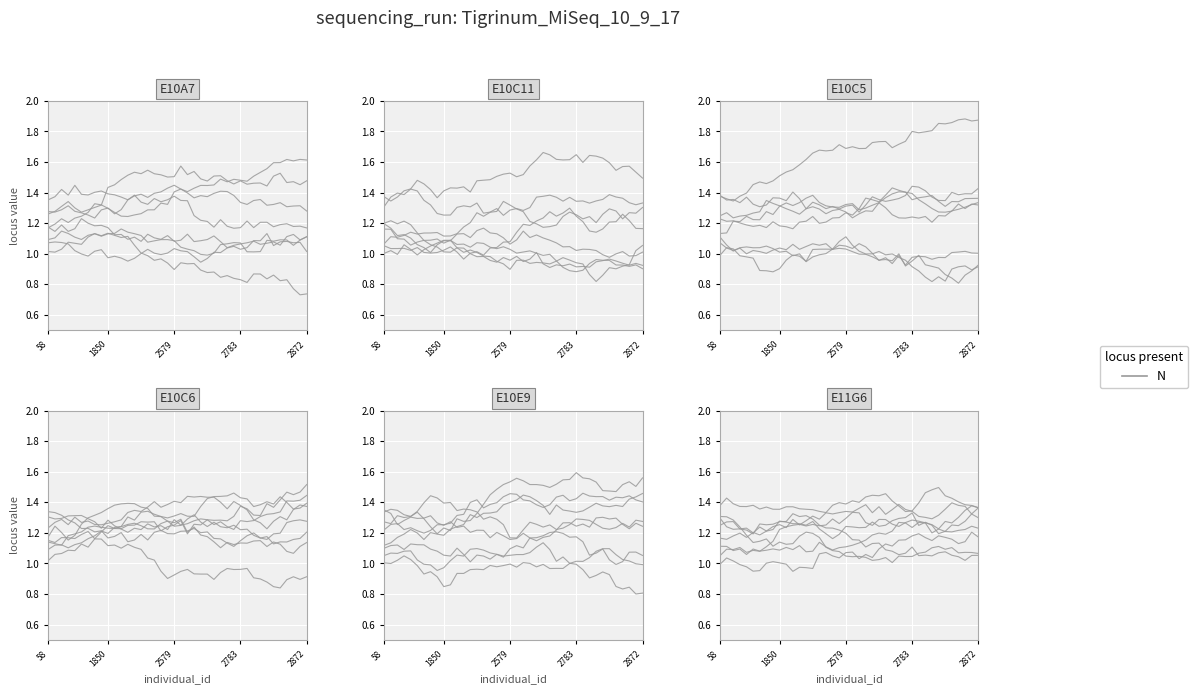

What is the difference between the second highest and minimum values in the E11G6 series?

0.2